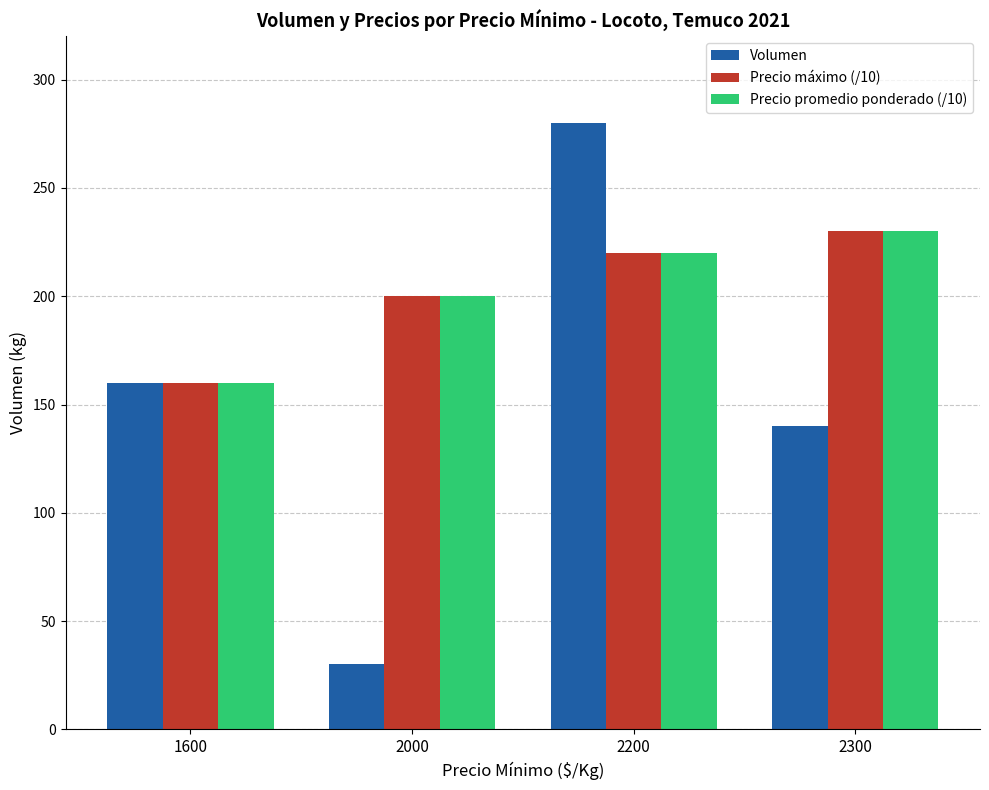

What is the total value across all series at 2200?

720